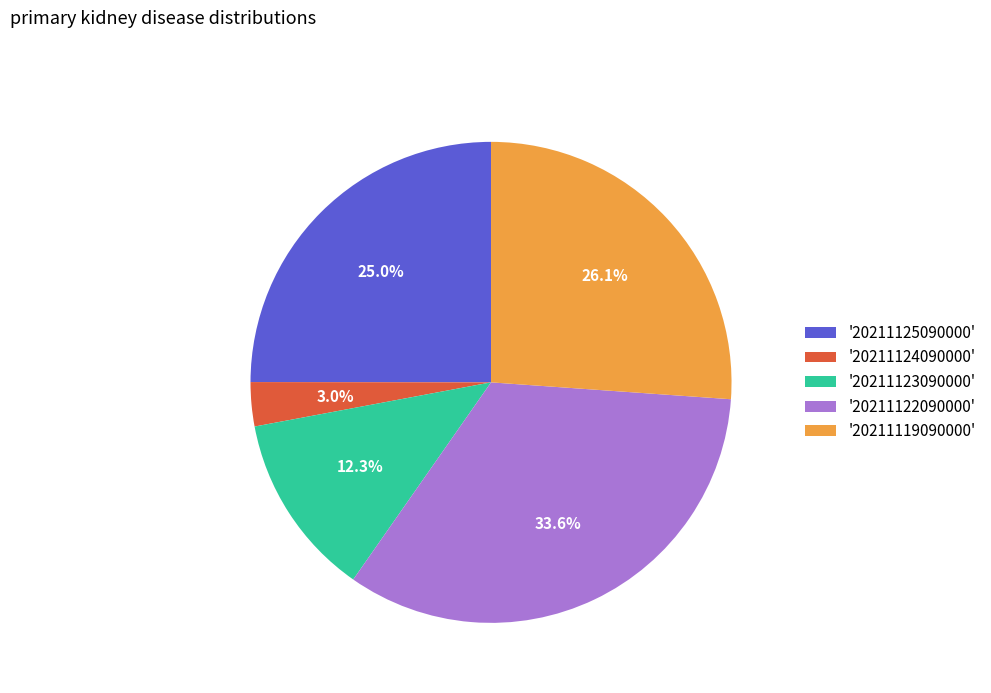

Which category has the smallest portion of the pie?

'20211124090000'